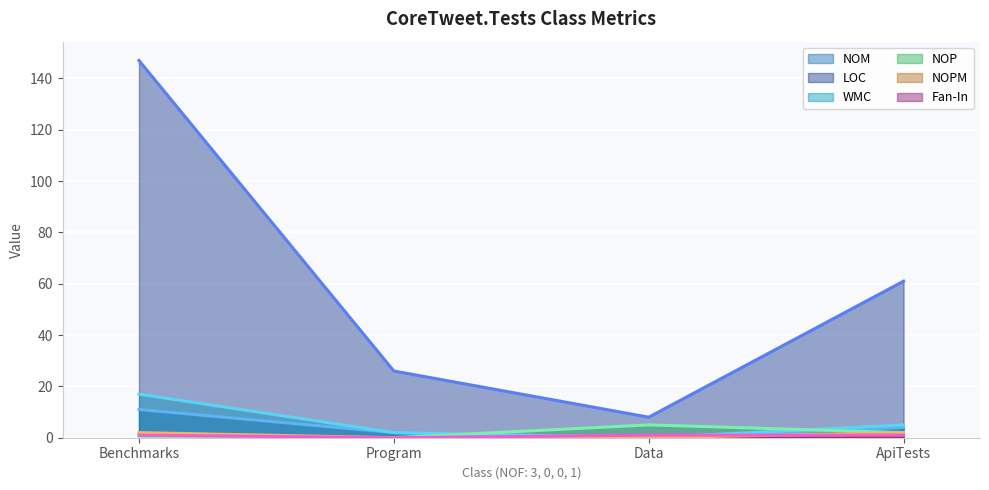

At how many categories does at least one series exceed 20?

3